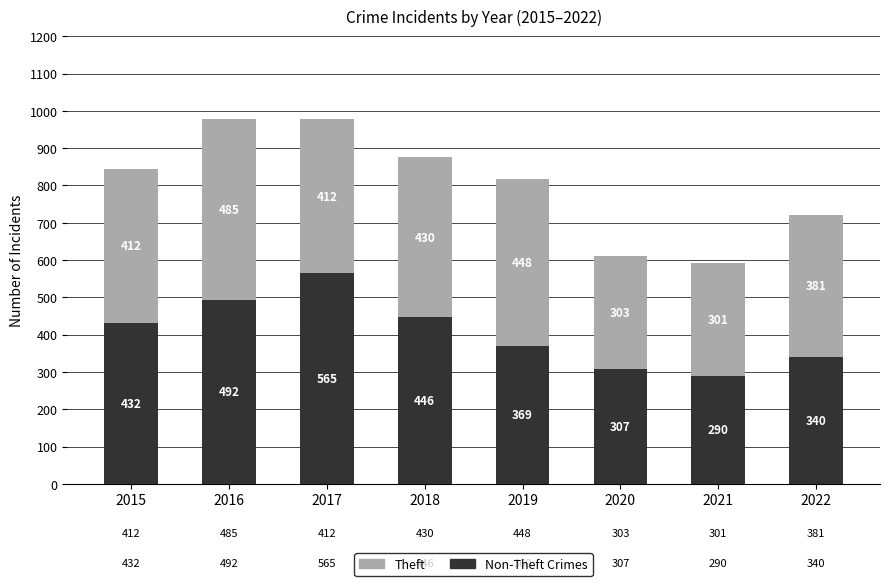

What is the total value across all series at 2022?

721